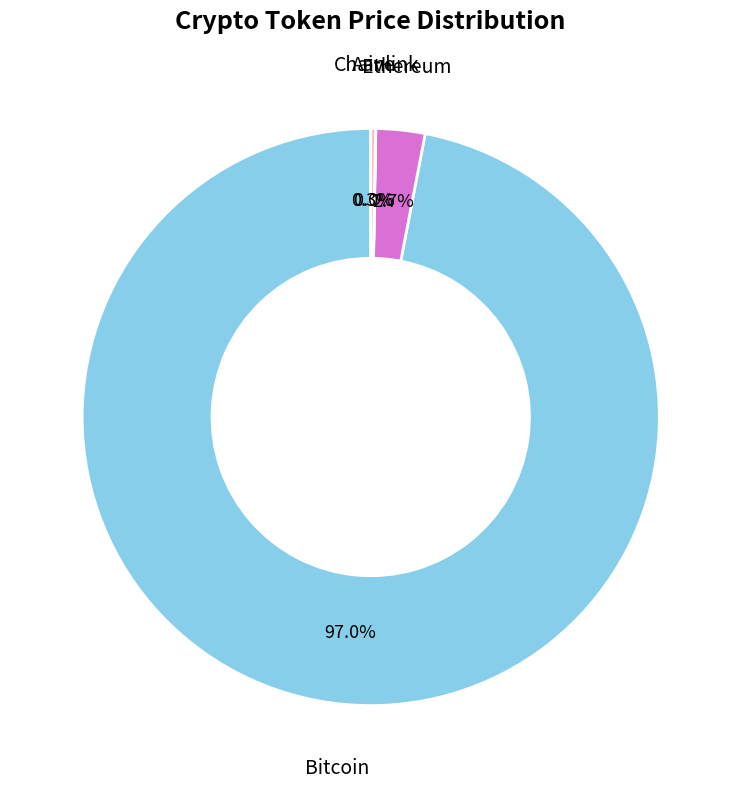

Does any single category account for the majority?

Yes